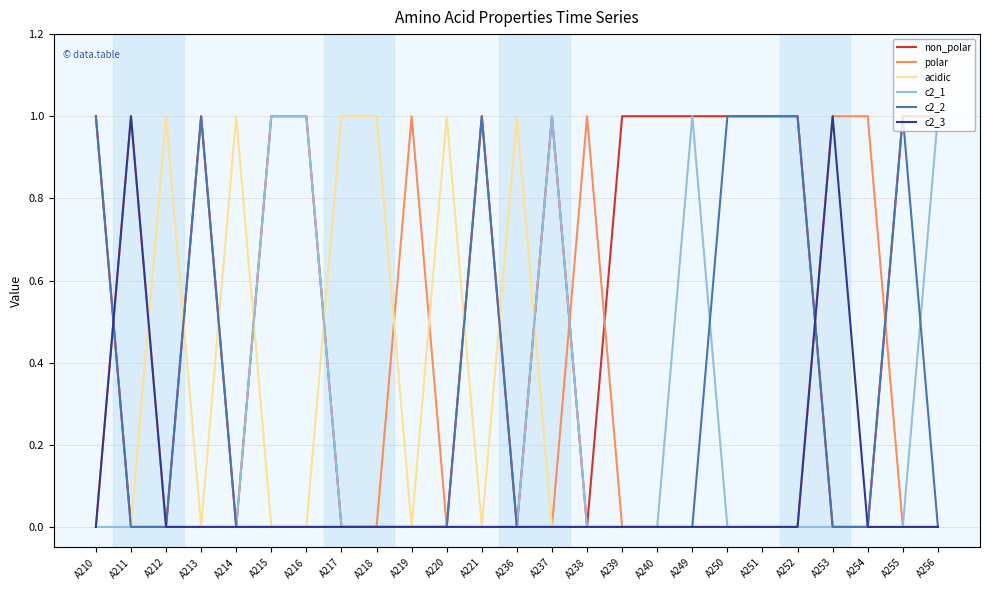

Between A215 and A239, which series saw the biggest shift?

c2_1